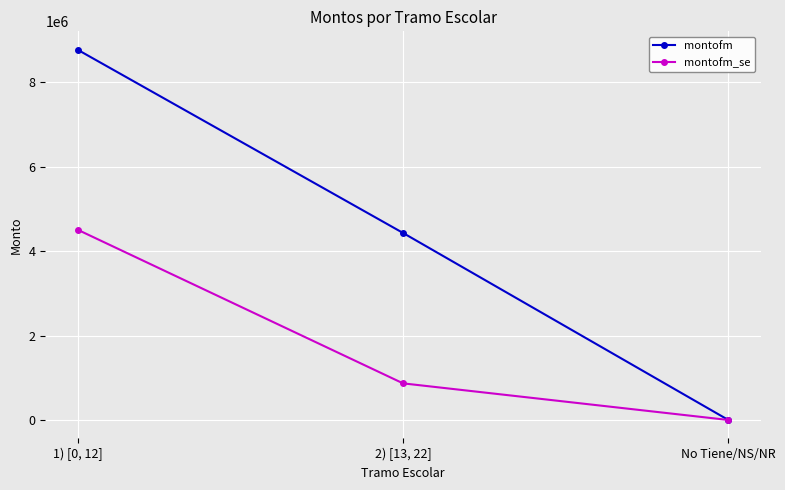

What is the sum of the montofm_se values at 2) [13, 22] and 1) [0, 12]?

5369971.0